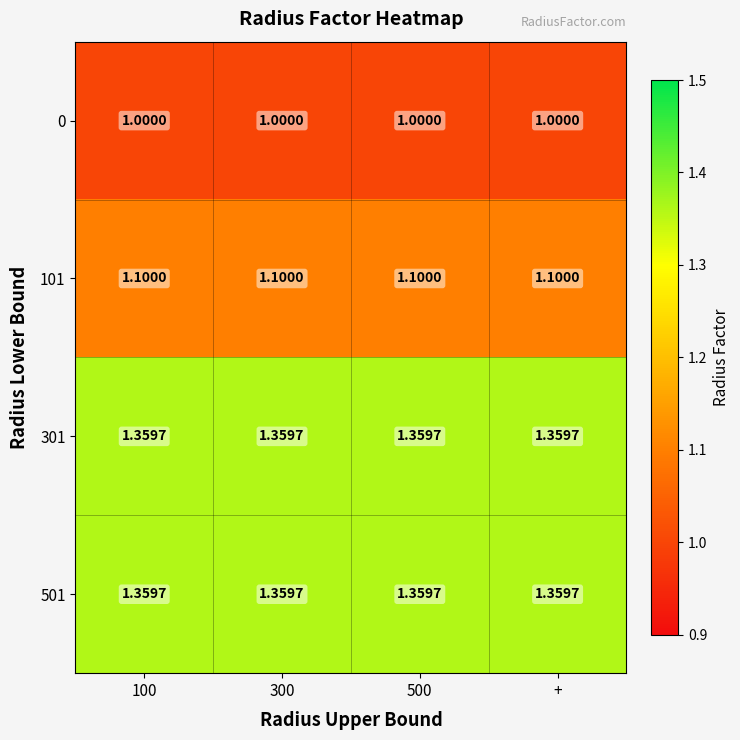

Is the value of 0 at 300 greater than the value of 301 at 500?

No